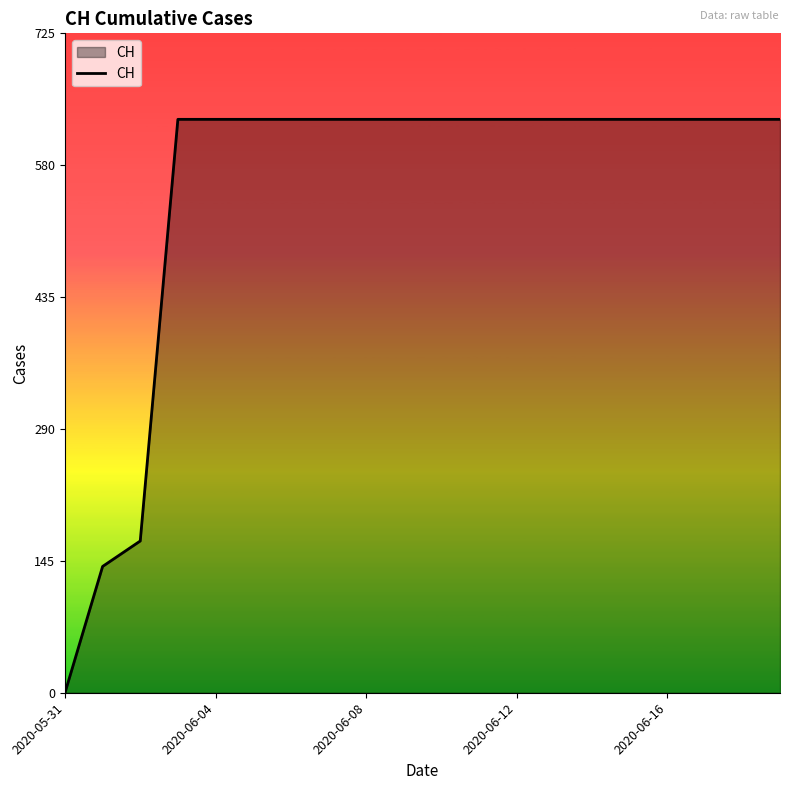

What is the difference between the maximum and minimum values?

631